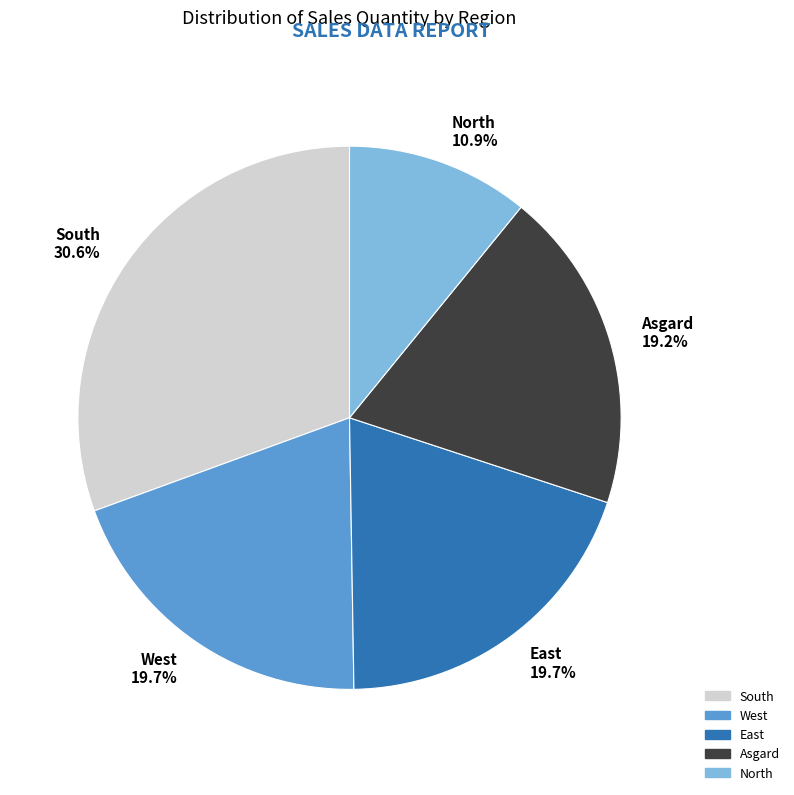

Combined, what portion of the pie is West and North?

30.6%